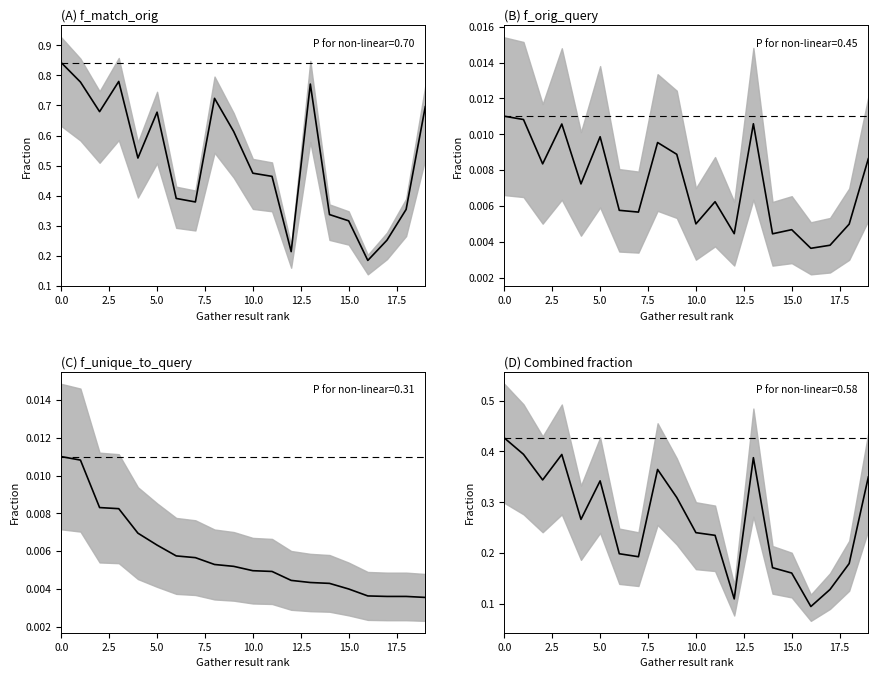

How many lines are shown in the chart?

4